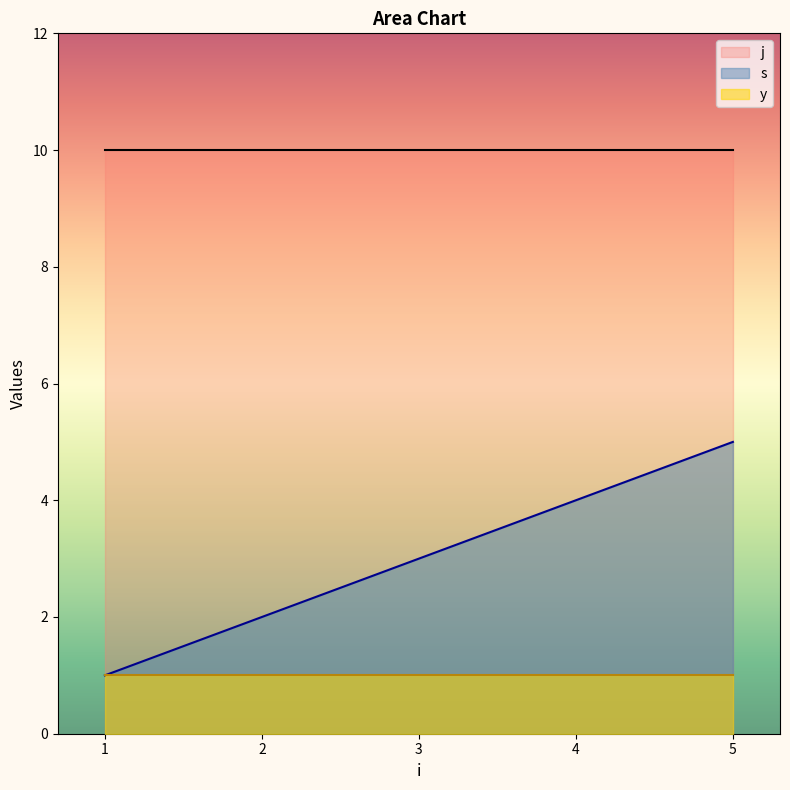

What is the spread (max minus min) of values at 3?

9